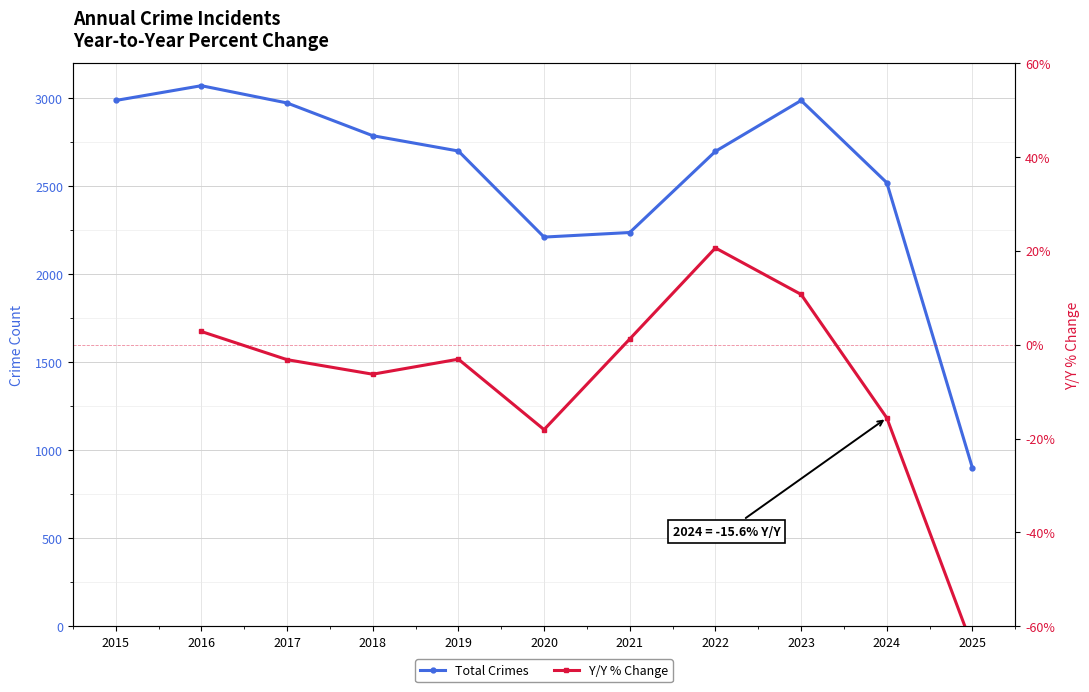

At 2021, list the series in order from smallest to largest.

Y/Y % Change, Total Crimes